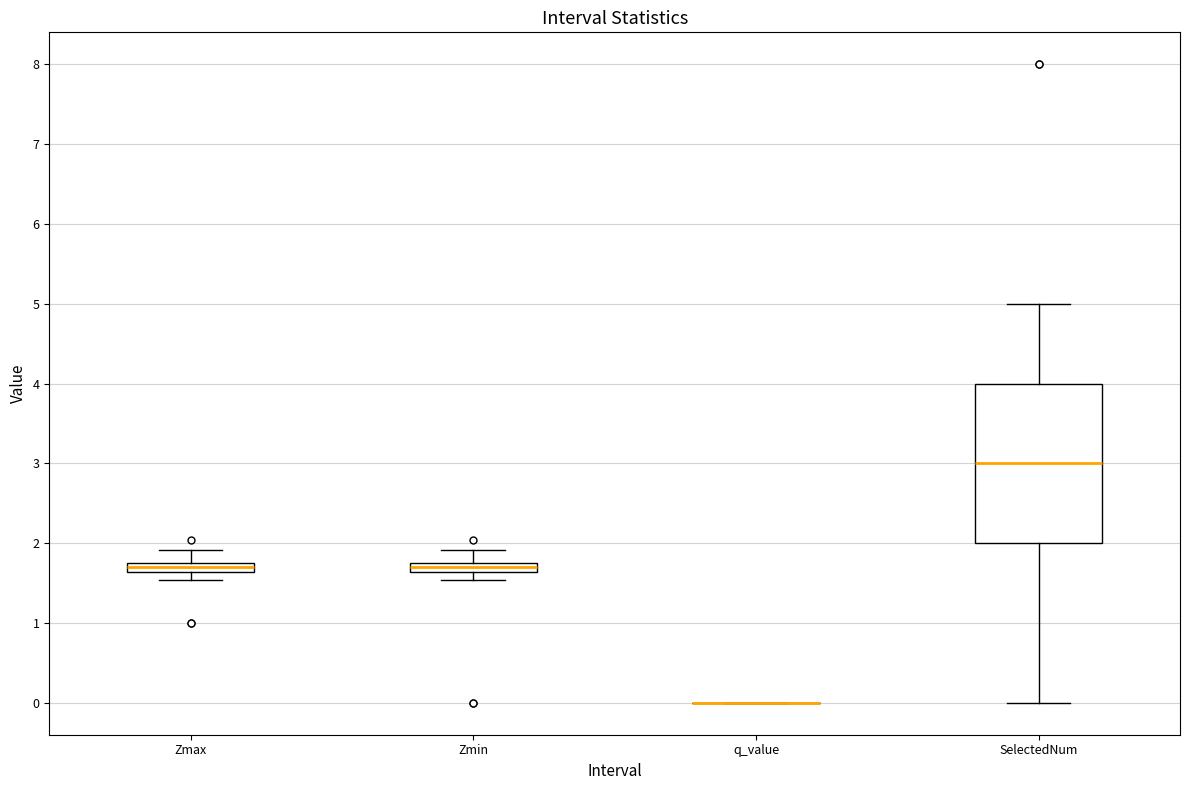

Comparing the boxes themselves (not the whiskers), which one is the tallest?

SelectedNum